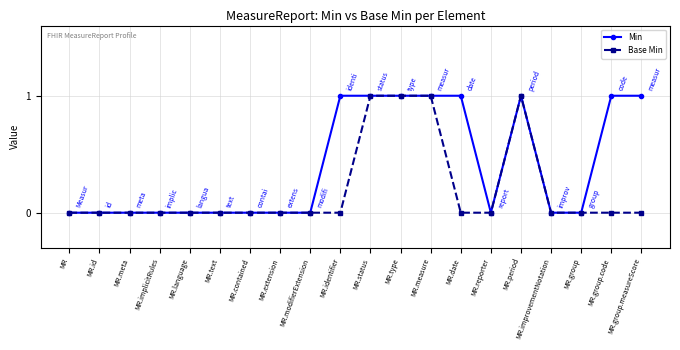

True or false: Min has a value of 1 at MR.improvementNotation.

False